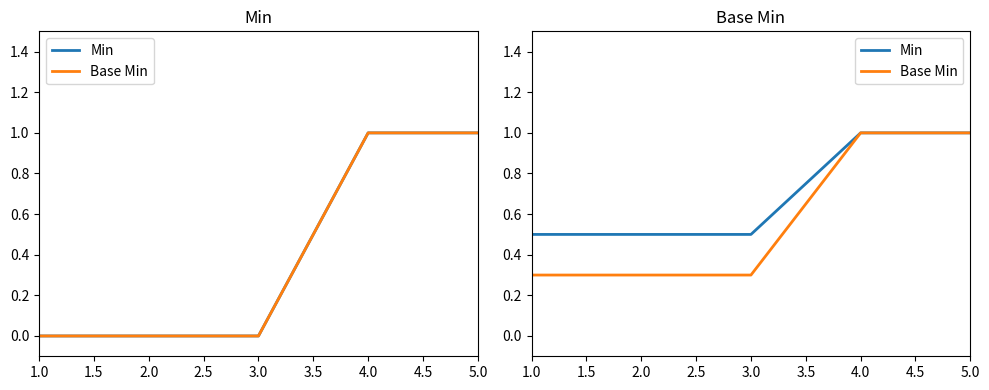

How many lines are shown in the chart?

2